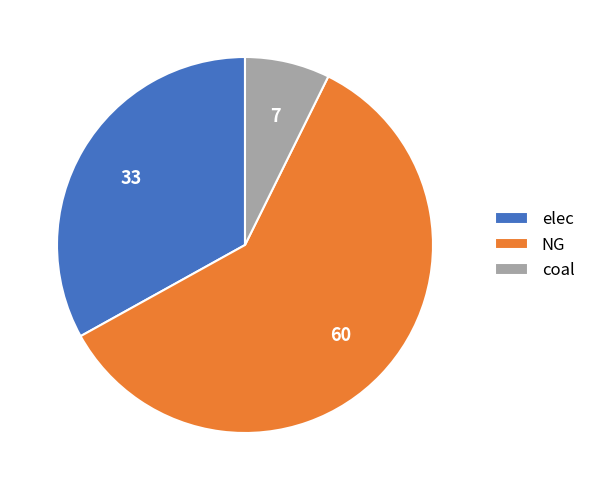

Which slice is the largest?

NG